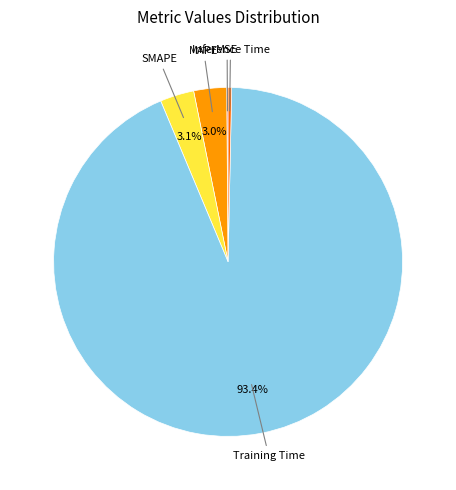

Is there a majority slice in this chart?

Yes